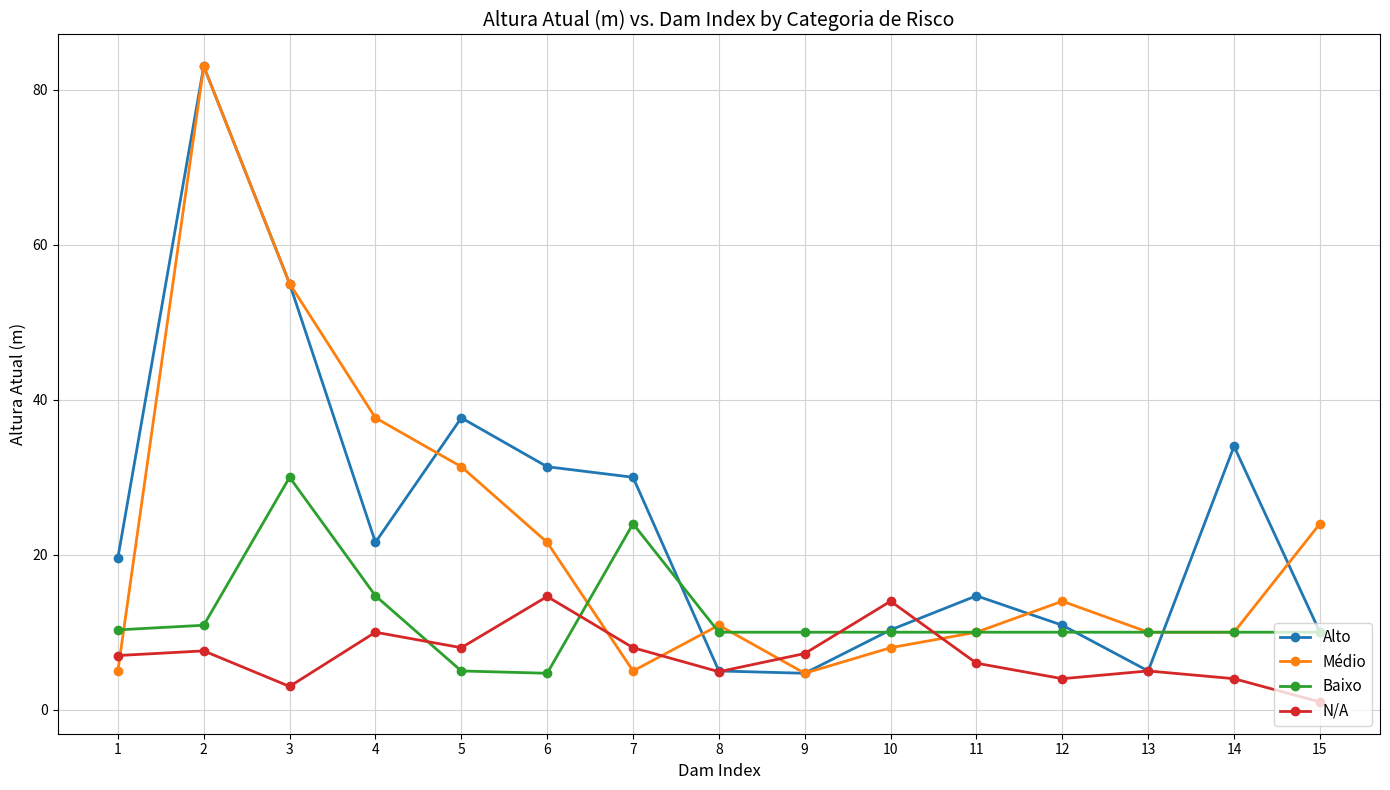

The value of N/A at 1 is 7.0. True or false?

True